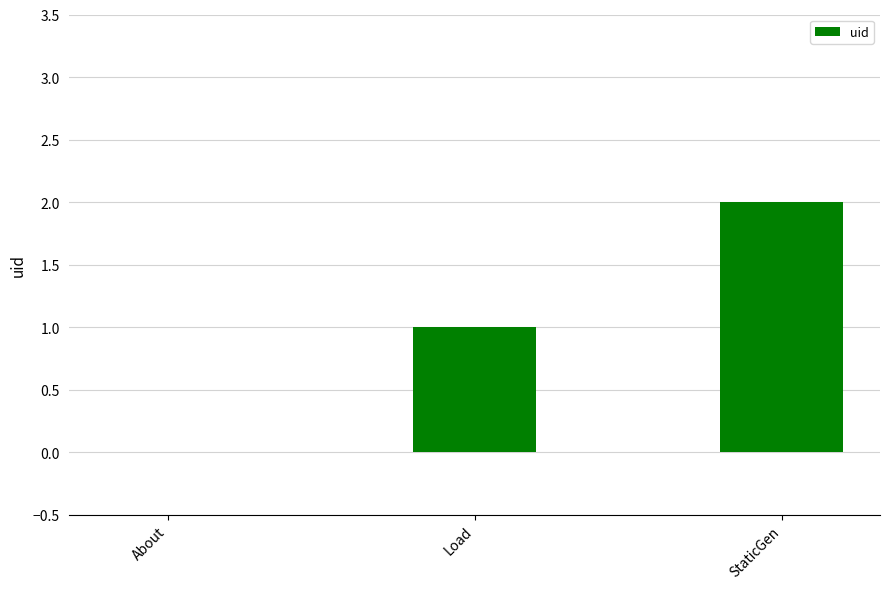

Is it true that the value at StaticGen is 1?

False